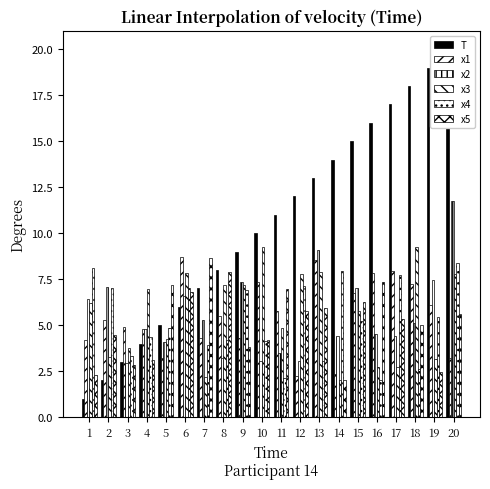

What is the total value across all series at 13?

47.5